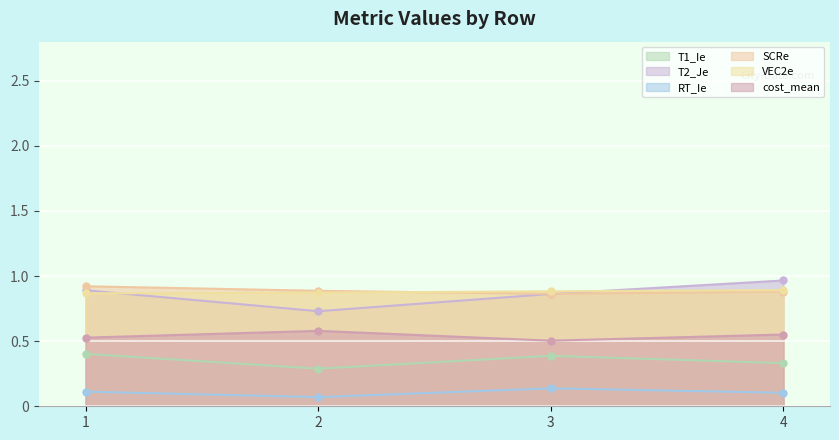

What is the smallest value displayed?

0.1